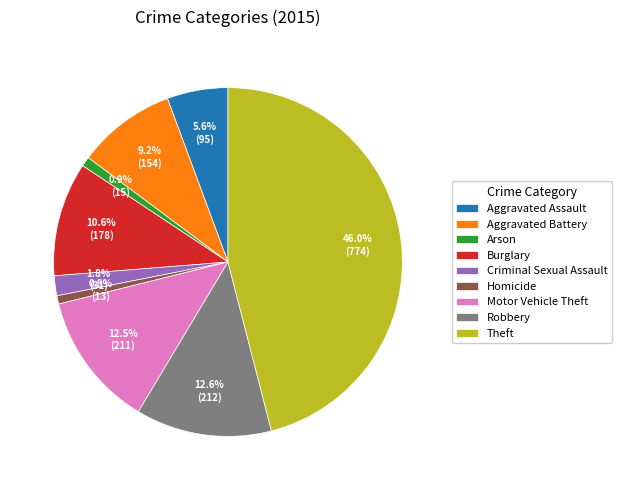

Between Theft and Burglary, which is larger?

Theft